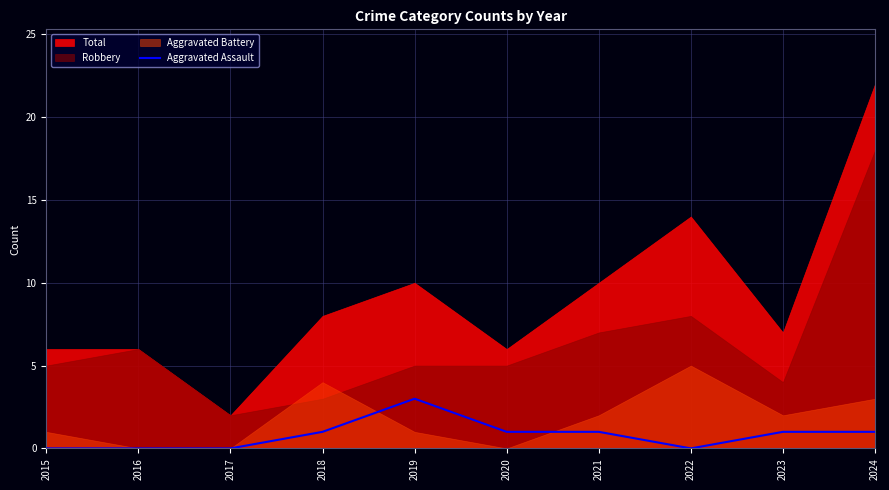

Where is the data nearest to the value 1?

2018